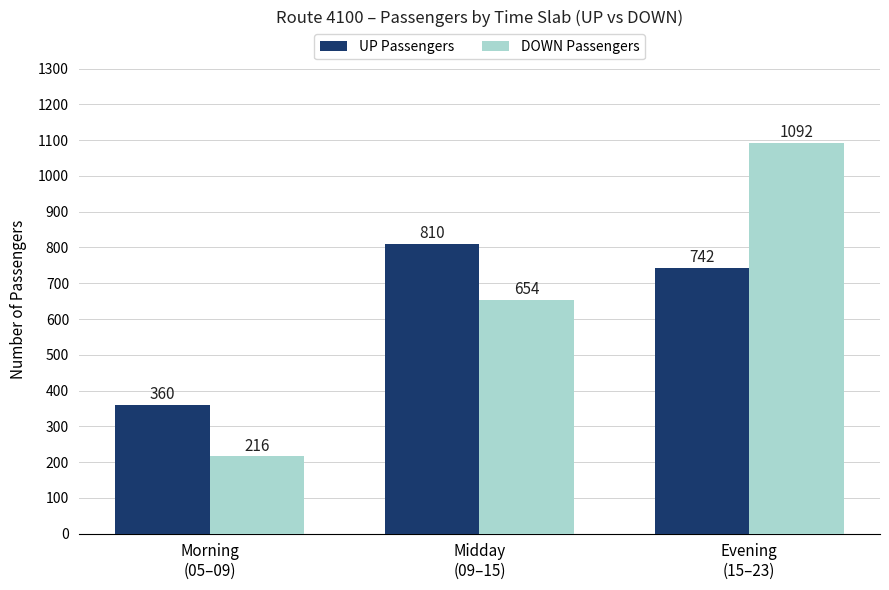

At which label does UP Passengers first exceed 742?

Midday
(09–15)